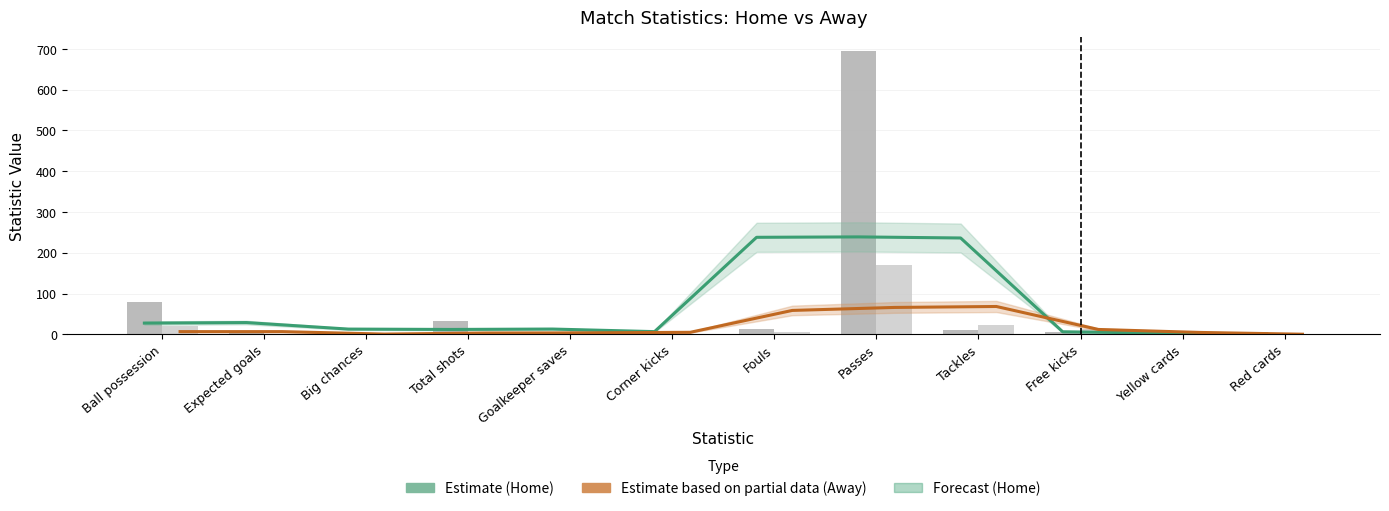

Rank the categories by Estimate (Away) value from lowest to highest.

Red cards, Big chances, Total shots, Goalkeeper saves, Yellow cards, Corner kicks, Ball possession, Expected goals, Free kicks, Fouls, Passes, Tackles